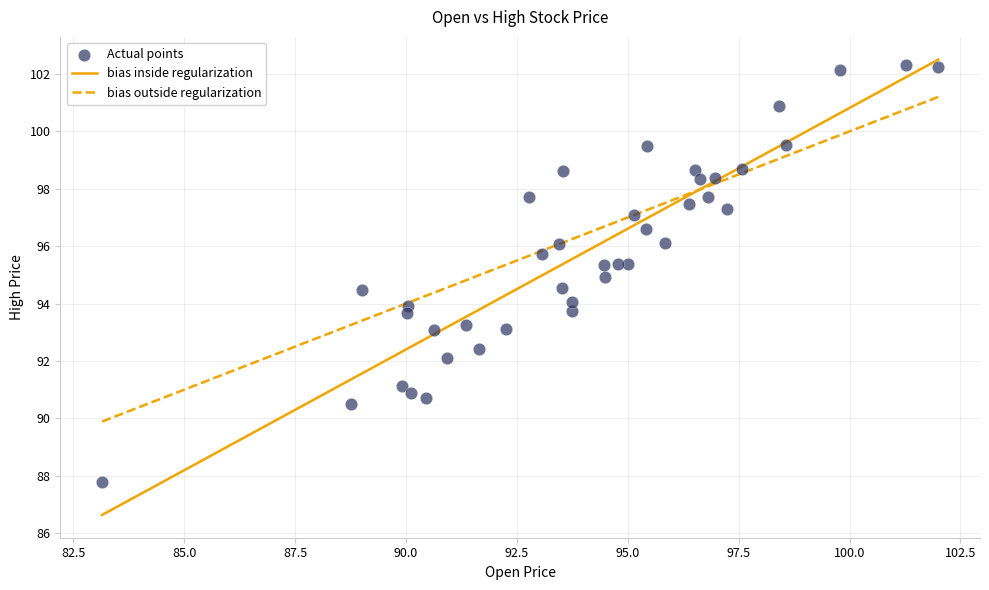

What is the range of Y values (max minus min)?

14.5